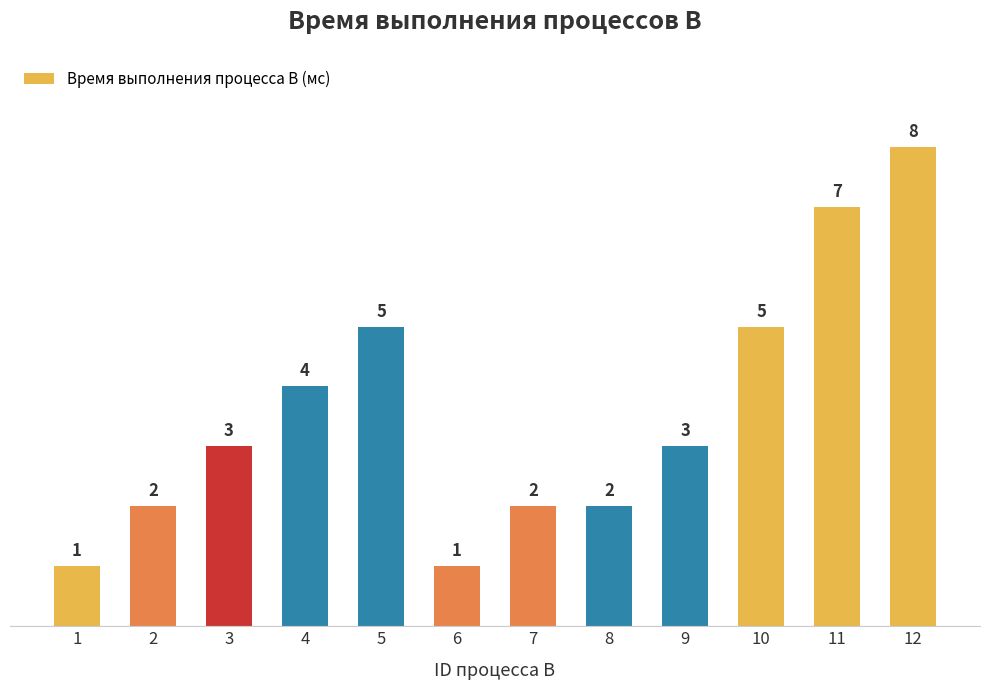

What is the difference between the values at 2 and 10?

3